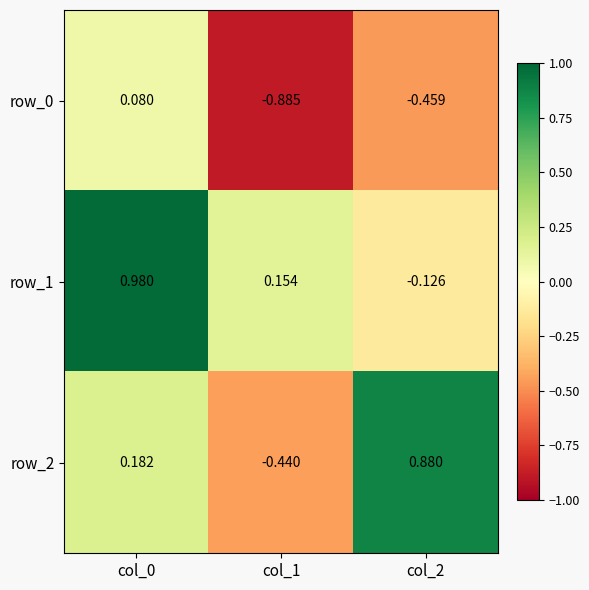

At how many categories does at least one series exceed 0?

3